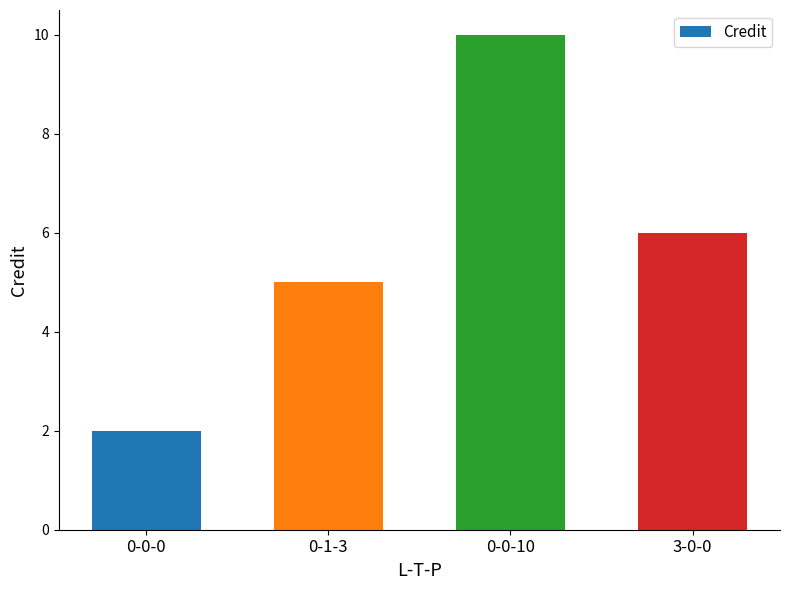

What position from the left is 0-0-10?

3